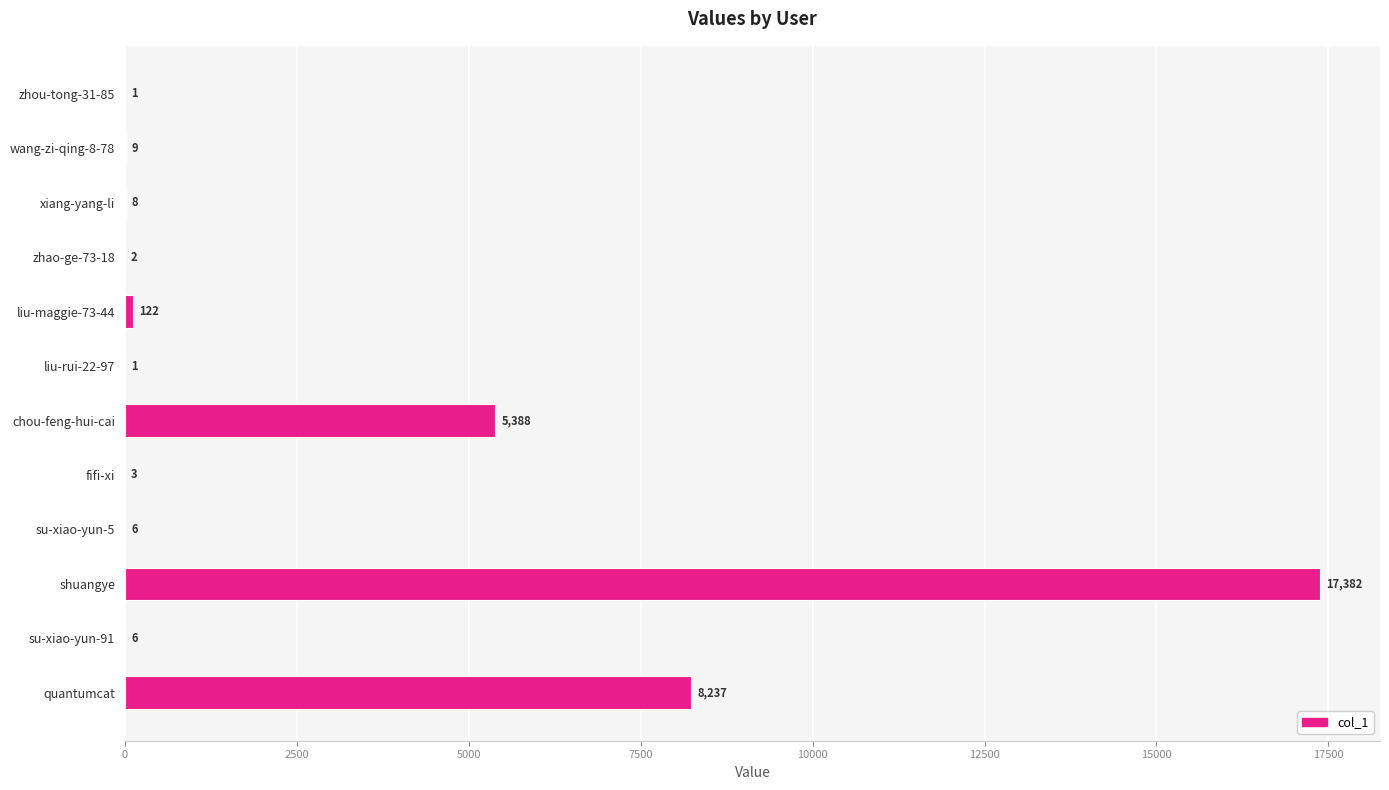

Where is the data nearest to the value 8691?

quantumcat